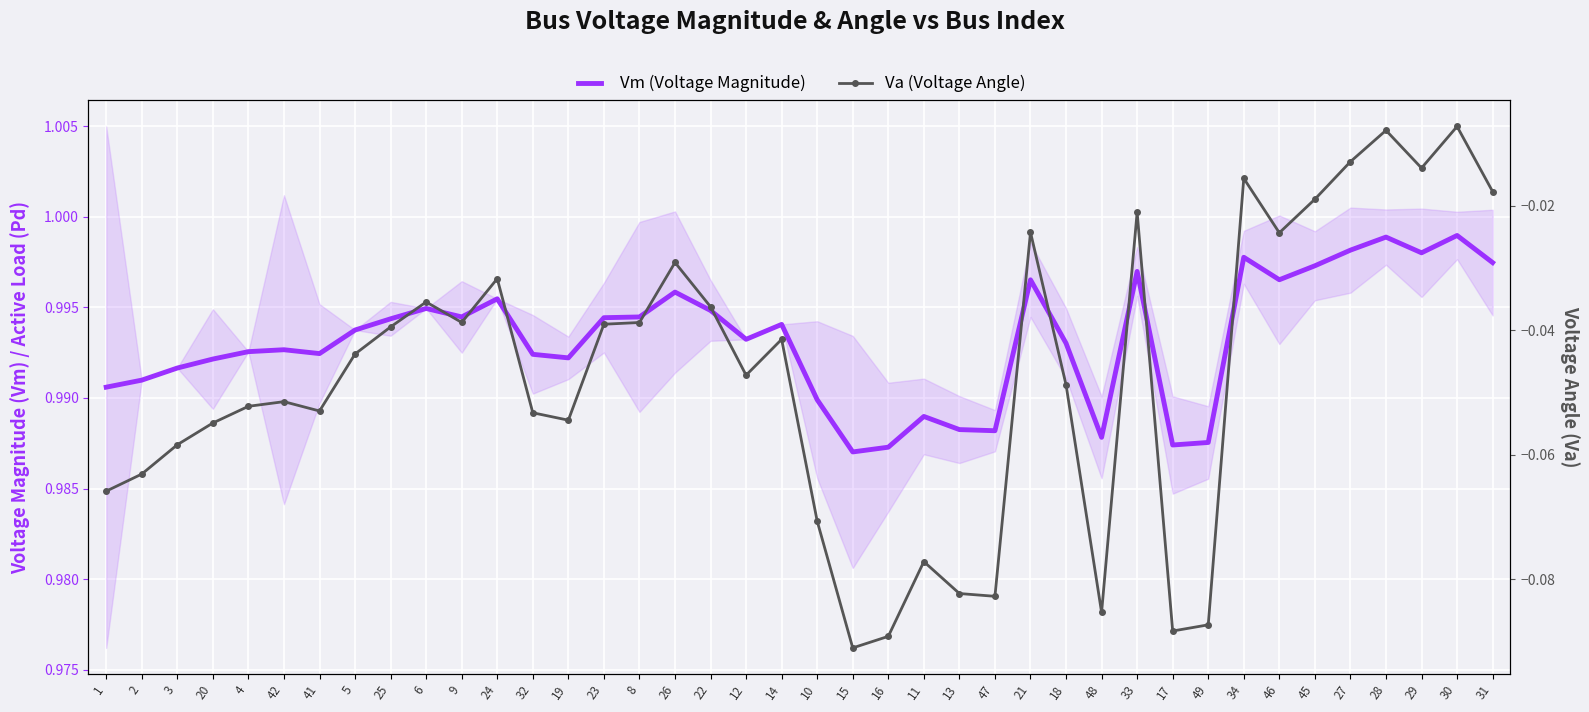

What position from the right is 24?

29